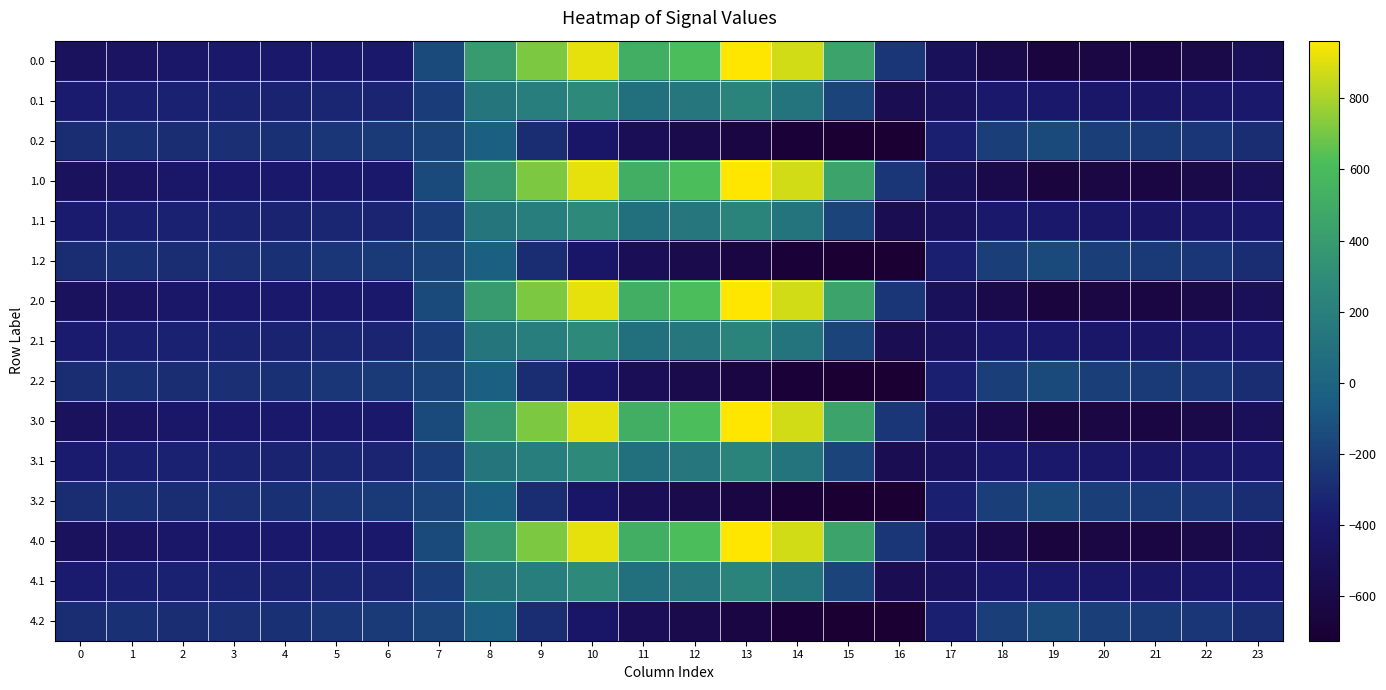

What is the difference between the highest and lowest values at 2?

124.8